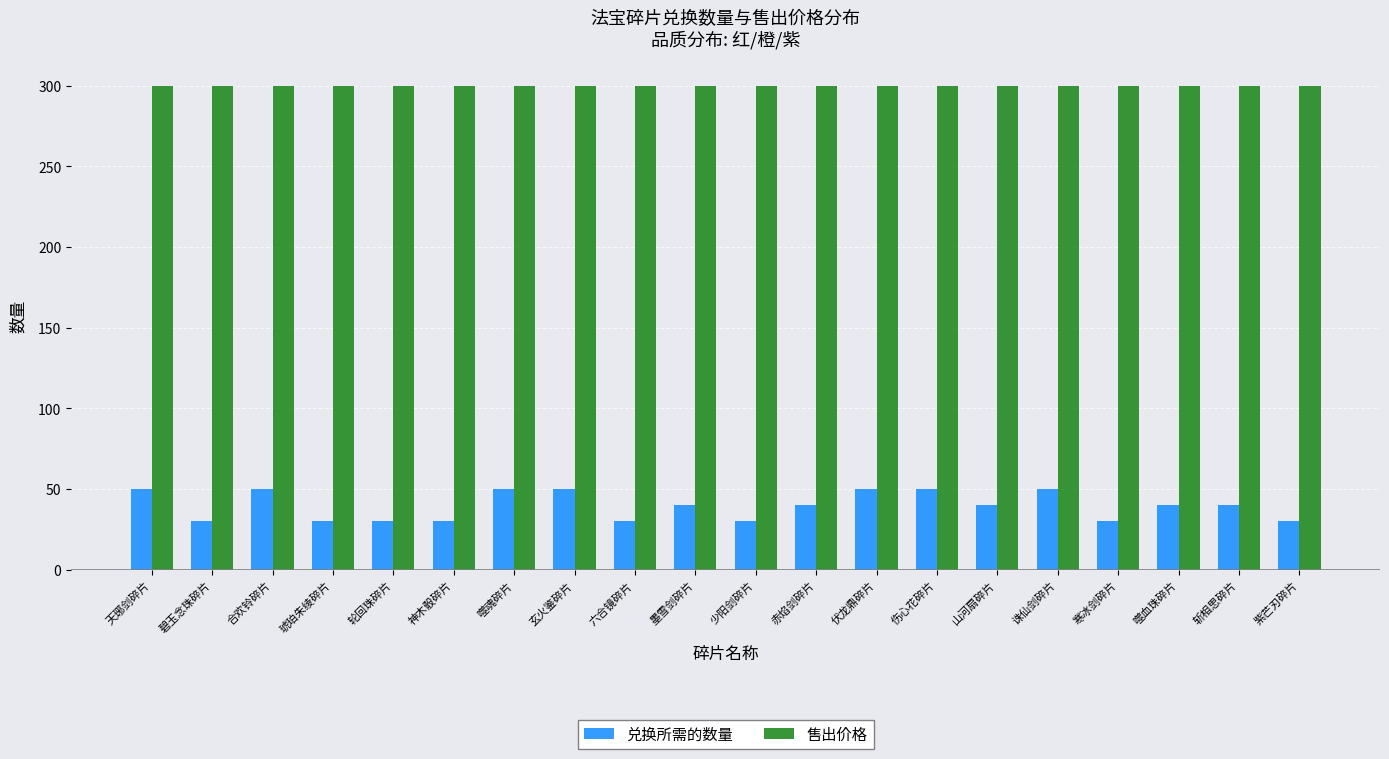

What is the sum of all 兑换所需的数量 values?

790